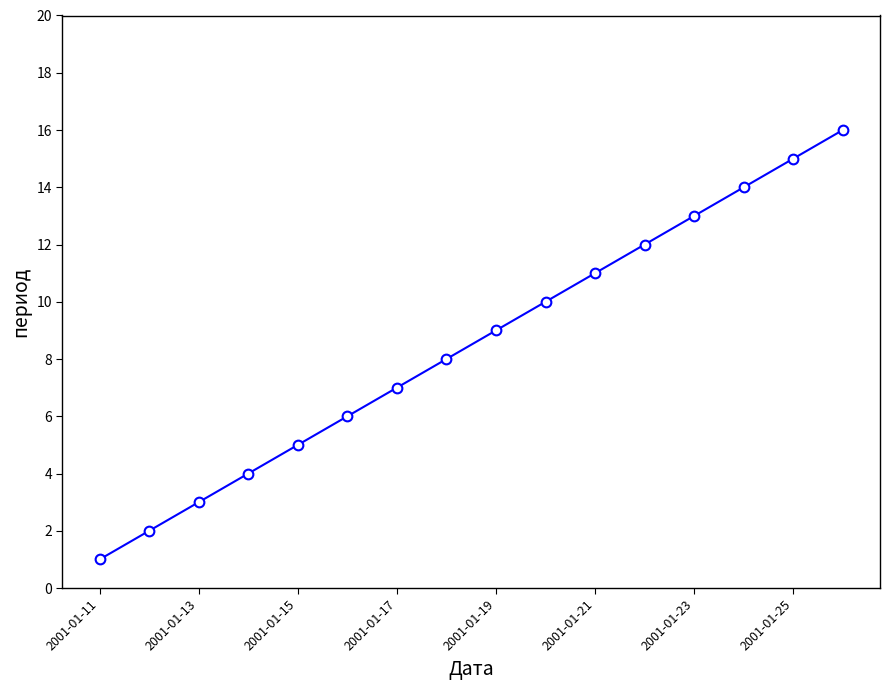

True or false: there are more than 0 points higher than both neighbors.

False